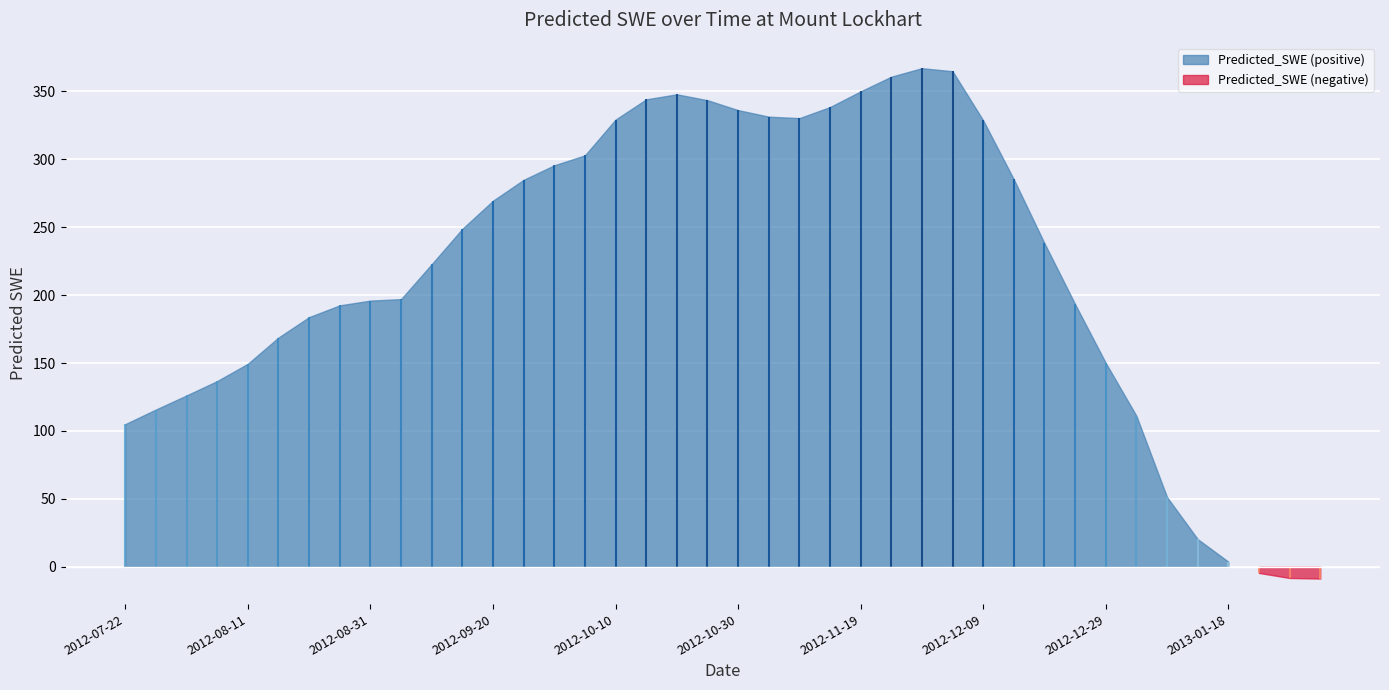

Rank the categories by value from highest to lowest.

2012-11-29, 2012-12-04, 2012-11-24, 2012-11-19, 2012-10-20, 2012-10-15, 2012-10-25, 2012-11-14, 2012-10-30, 2012-11-04, 2012-11-09, 2012-10-10, 2012-12-09, 2012-10-05, 2012-09-30, 2012-12-14, 2012-09-25, 2012-09-20, 2012-09-15, 2012-12-19, 2012-09-10, 2012-09-05, 2012-08-31, 2012-12-24, 2012-08-26, 2012-08-21, 2012-08-16, 2012-12-29, 2012-08-11, 2012-08-06, 2012-08-01, 2012-07-27, 2013-01-03, 2012-07-22, 2013-01-08, 2013-01-13, 2013-01-18, 2013-01-23, 2013-01-28, 2013-02-02